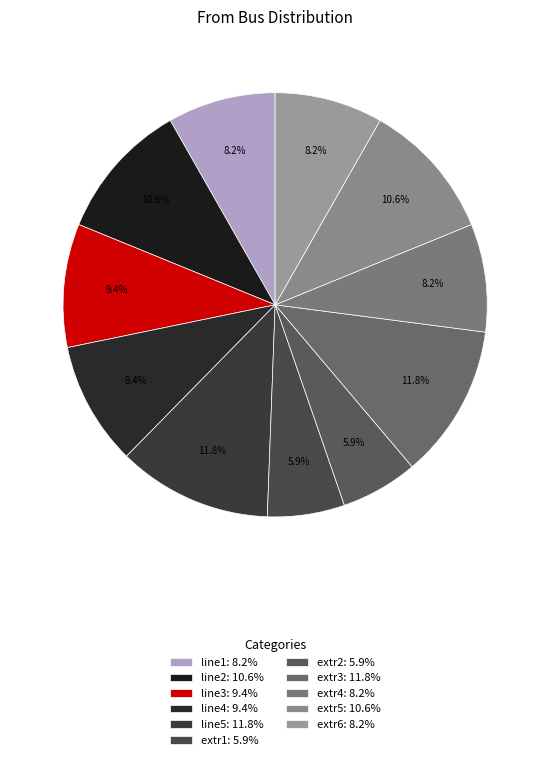

To the nearest percent, what is the combined percentage of extr5 and line4?

20%